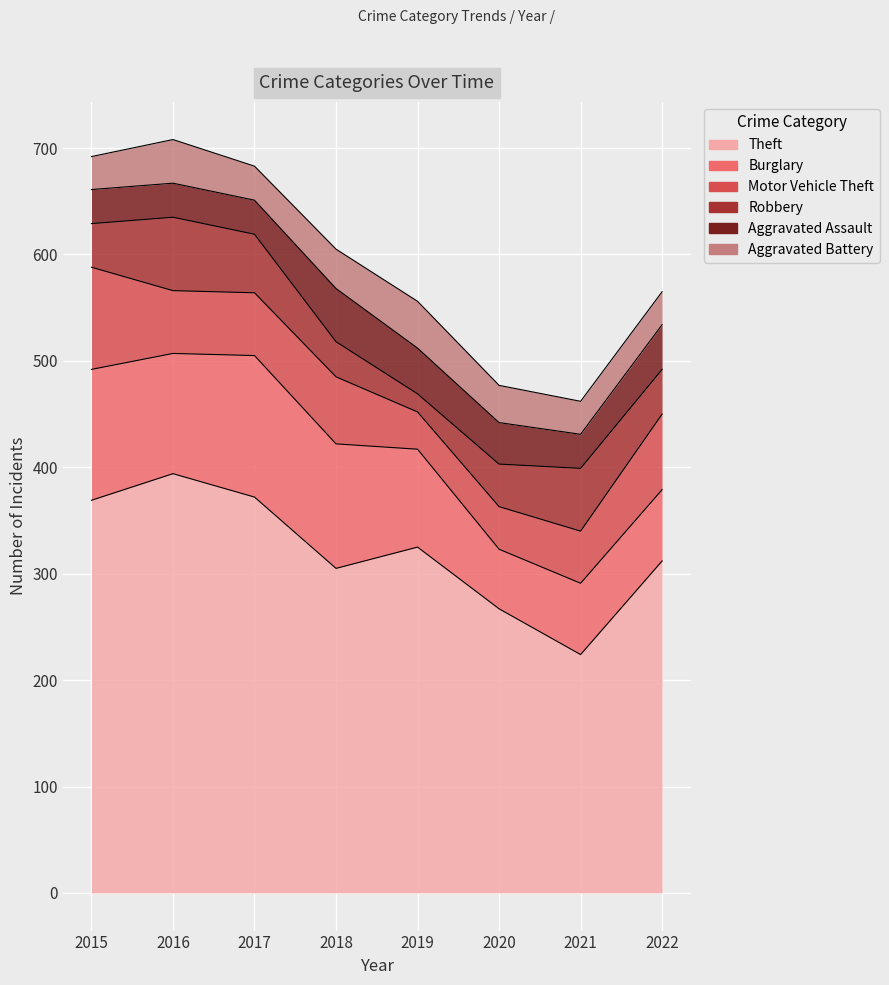

The Burglary series shows 123 at 2015. True or false?

True